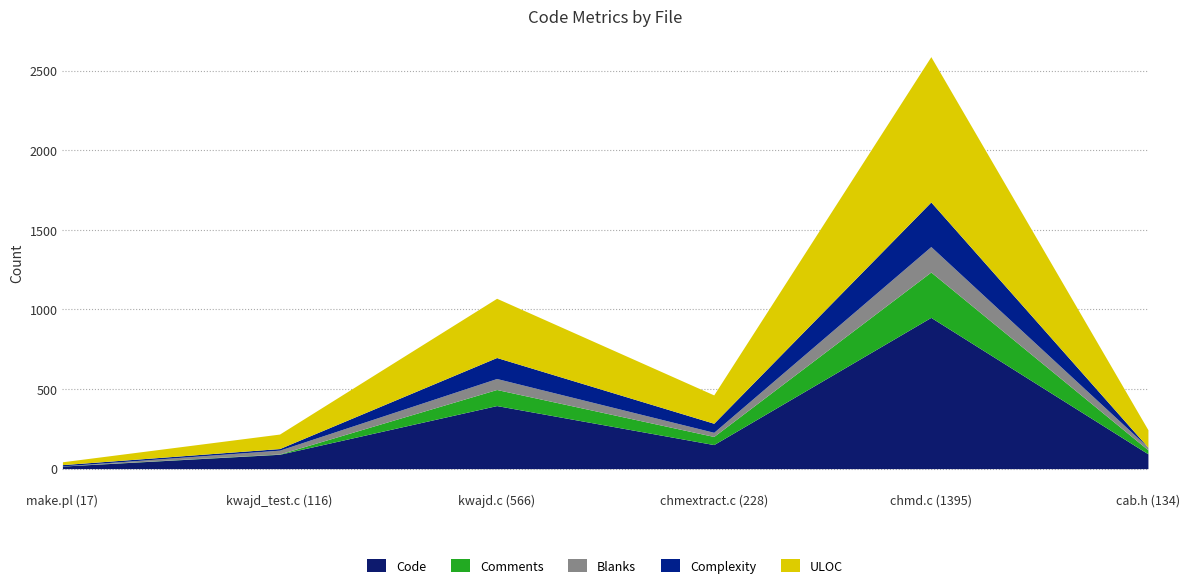

Which category has the lowest value in the Code series?

make.pl (17)